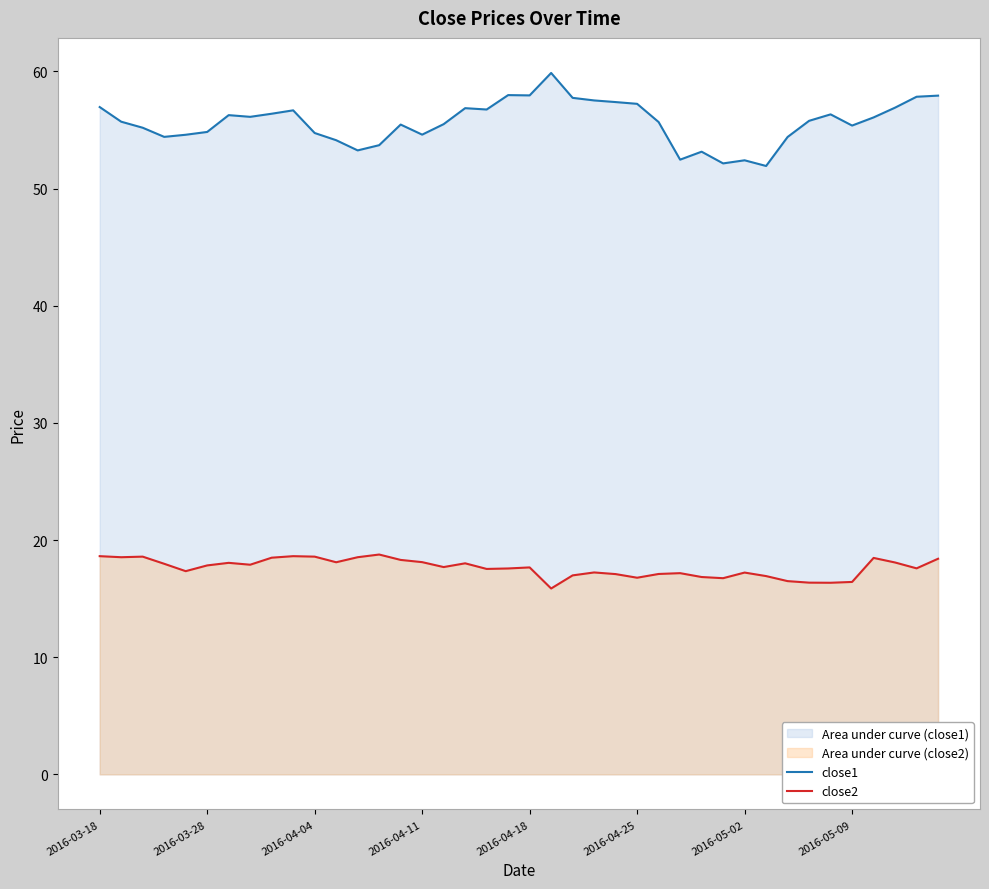

True or false: close1 and close2 intersect in this chart.

False